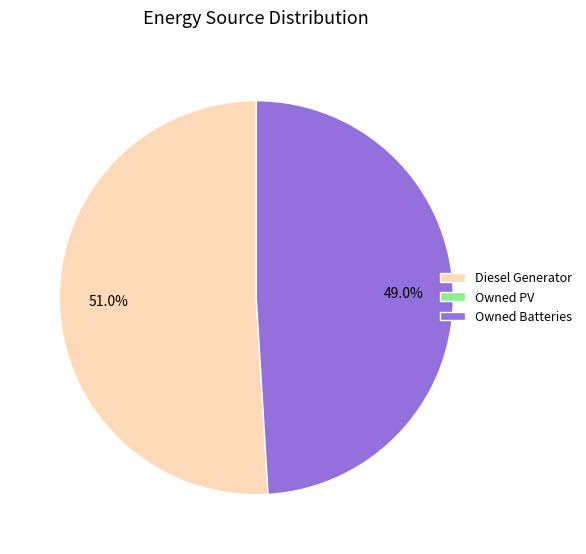

Which category has the biggest portion of the pie?

Diesel Generator